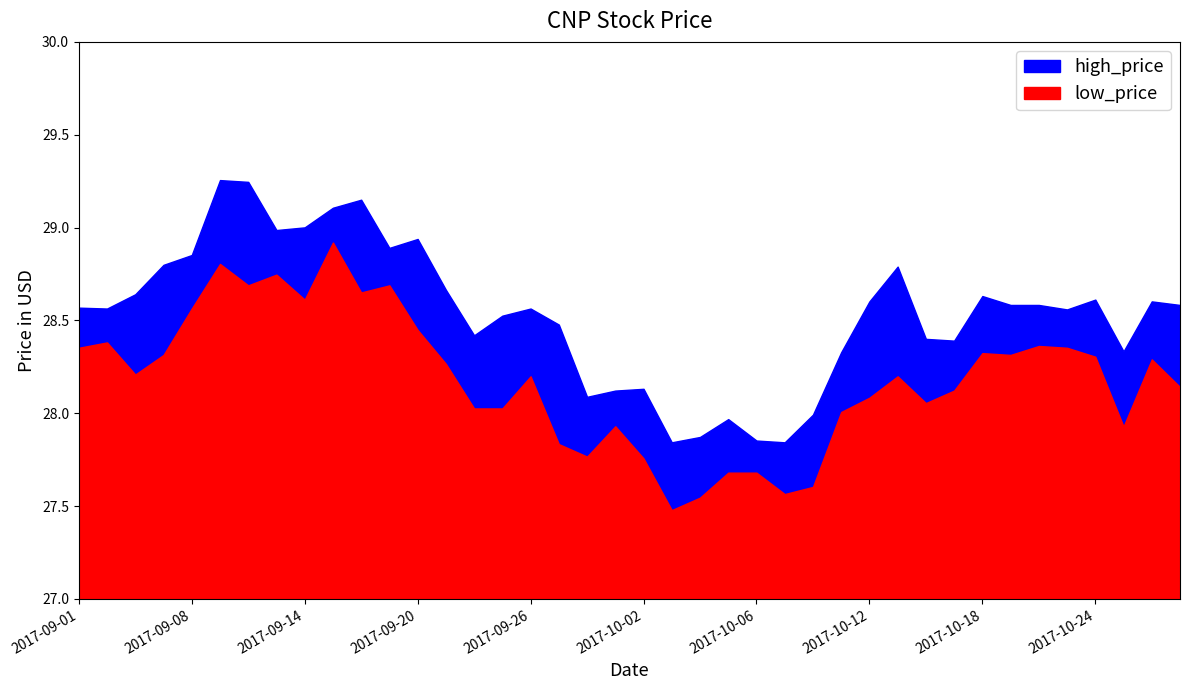

What is the minimum value for low_price?

27.5